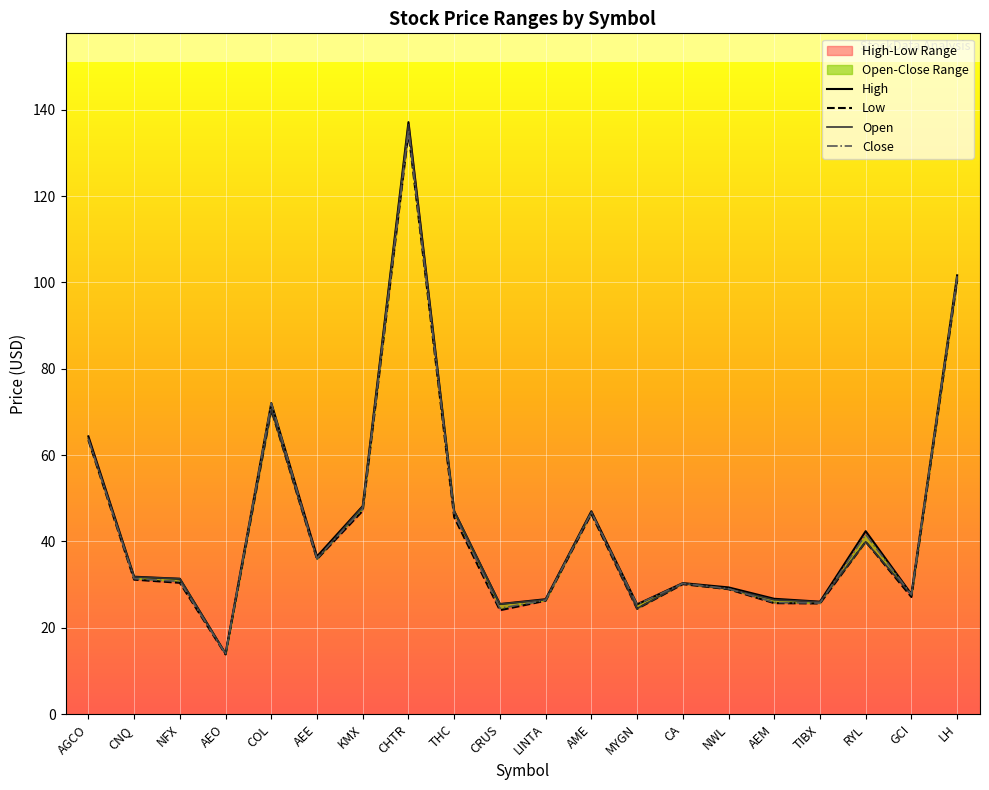

What is the difference between the highest and lowest values at CA?

0.2